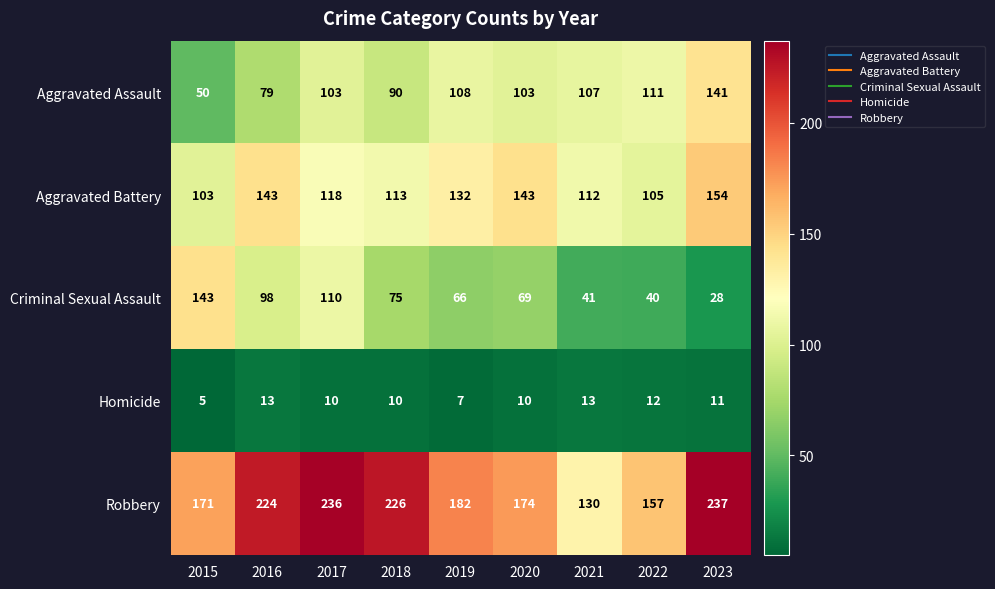

How many values in the Aggravated Battery series are below 118?

4